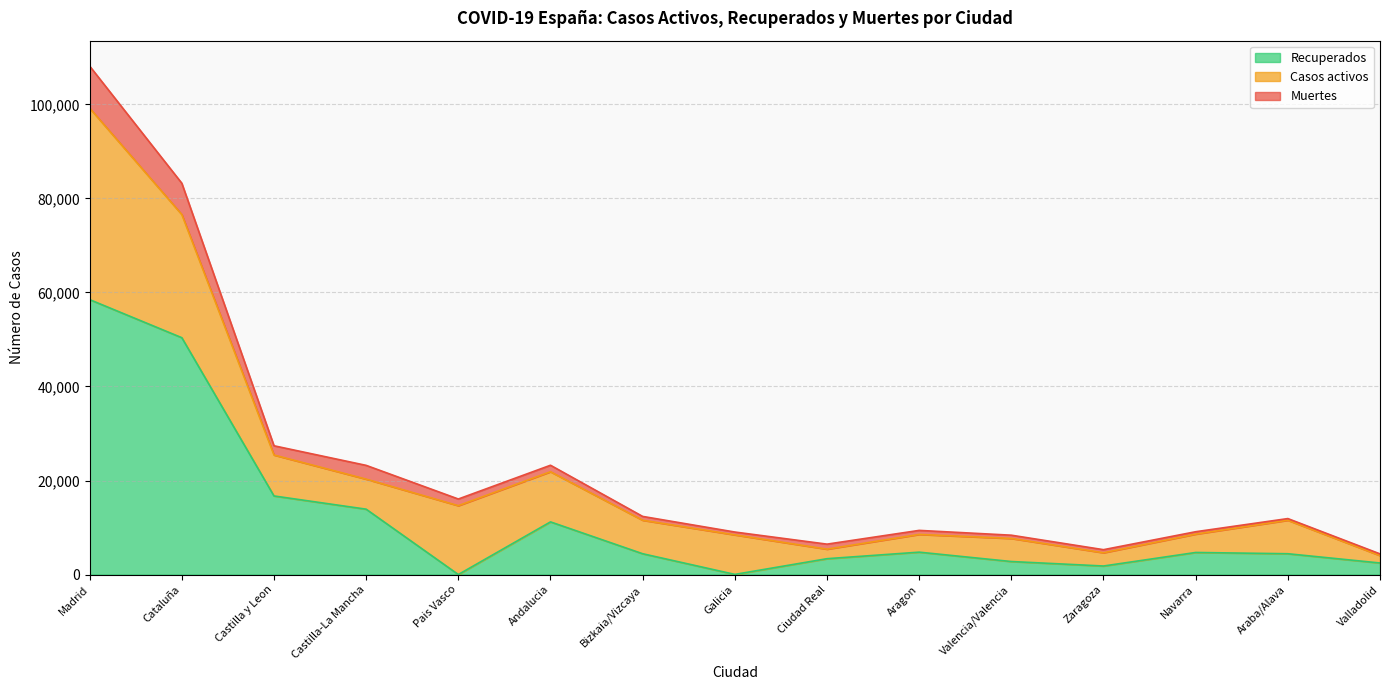

How many interior local peaks does the Recuperados series have?

3